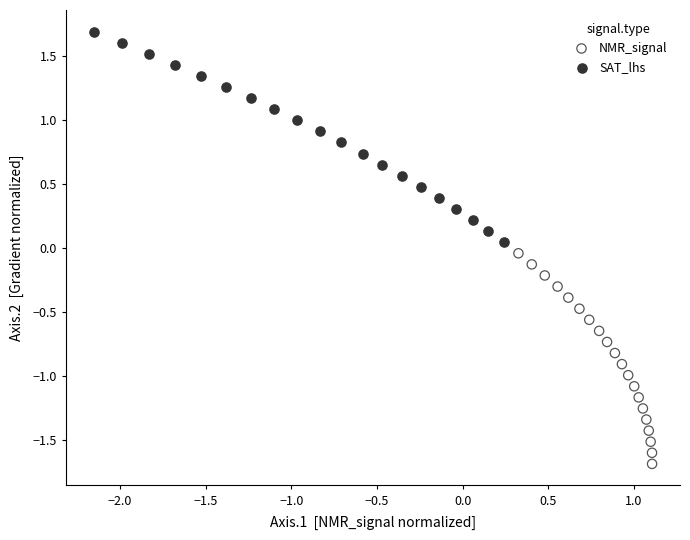

What are all the series names shown in the legend?

NMR_signal, SAT_lhs